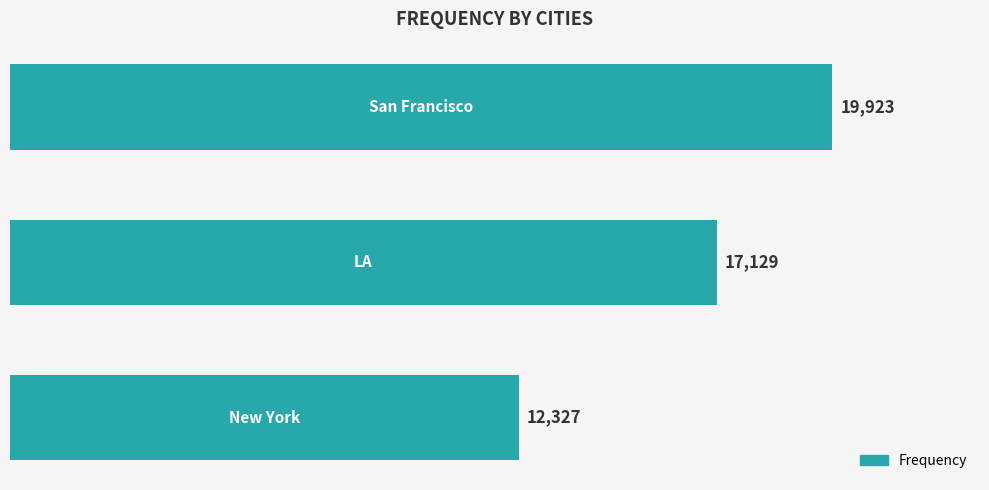

How many bars are there in total?

3